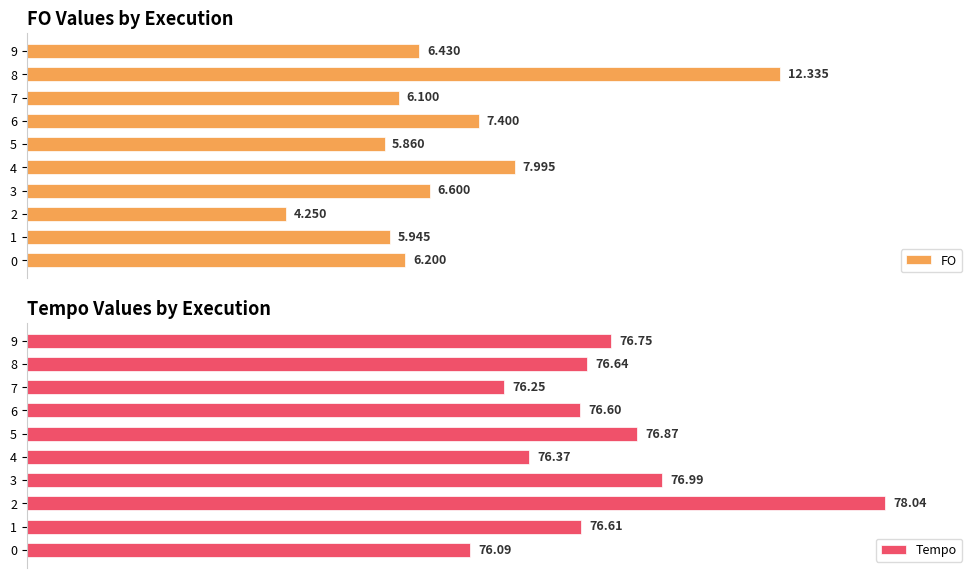

Rank the categories by Tempo value from highest to lowest.

2, 3, 5, 9, 8, 1, 6, 4, 7, 0